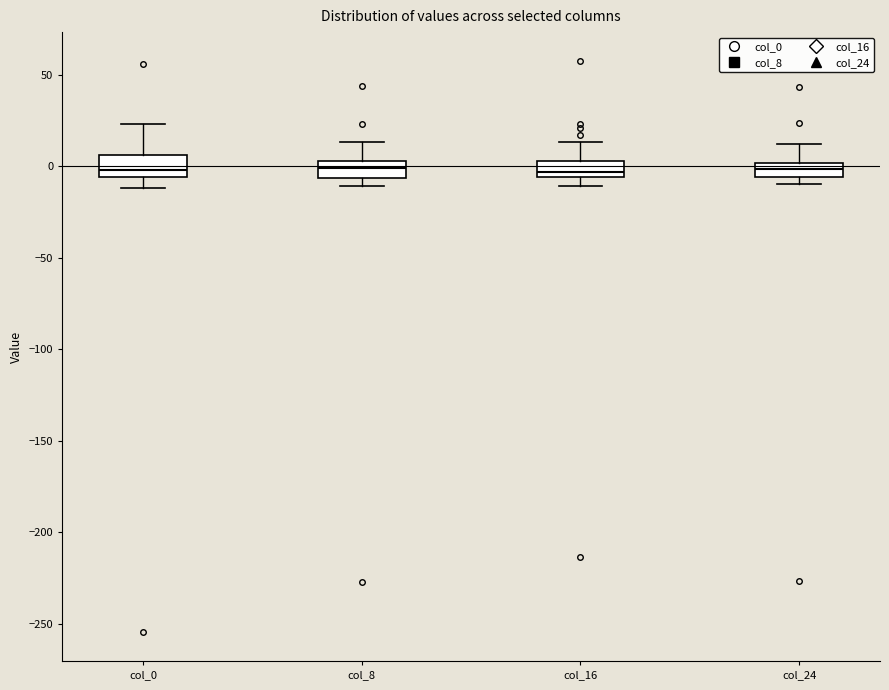

Where is the lower edge of the box for col_16 on the y-axis? The values are not printed on the chart, so give them approximately, as read against the axis.

-5